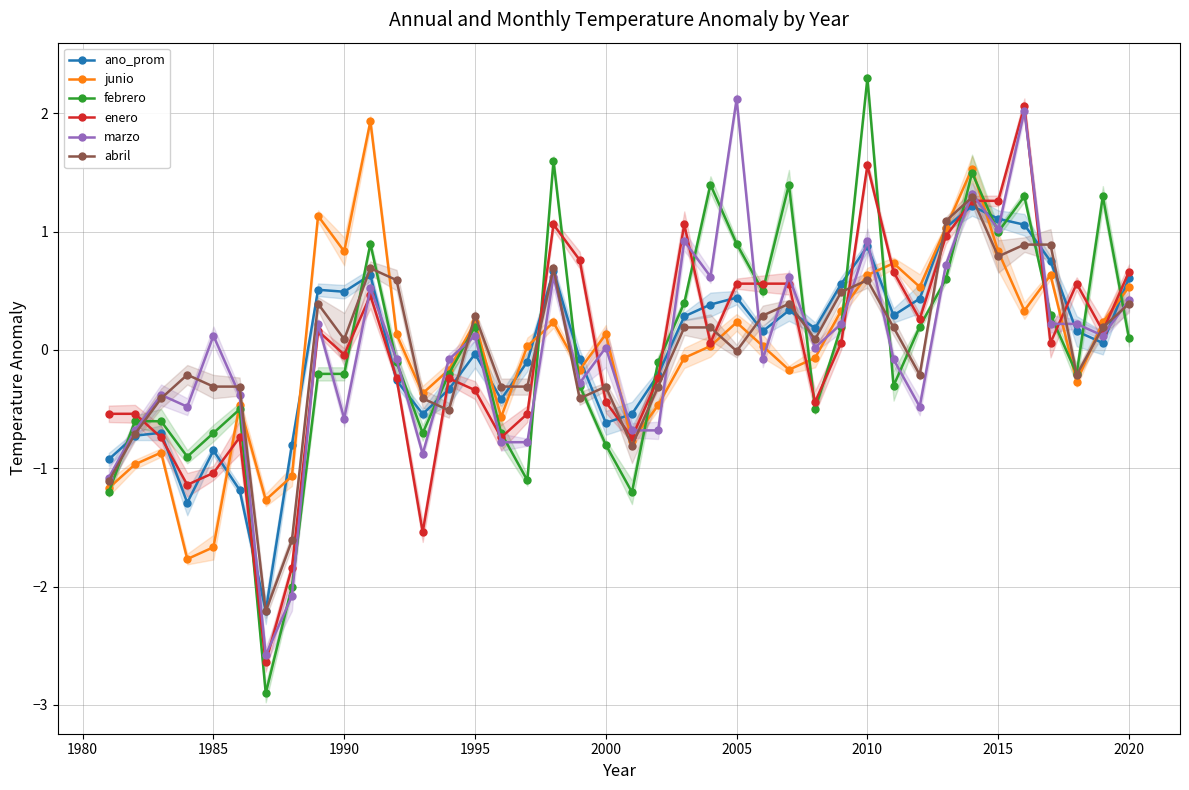

True or false: ano_prom has more than 1 points higher than both neighbors.

True